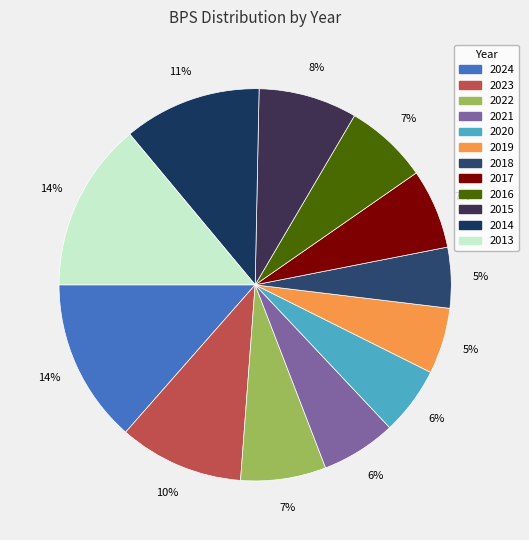

To the nearest percent, what is the difference between the largest and smallest slice percentages?

9%